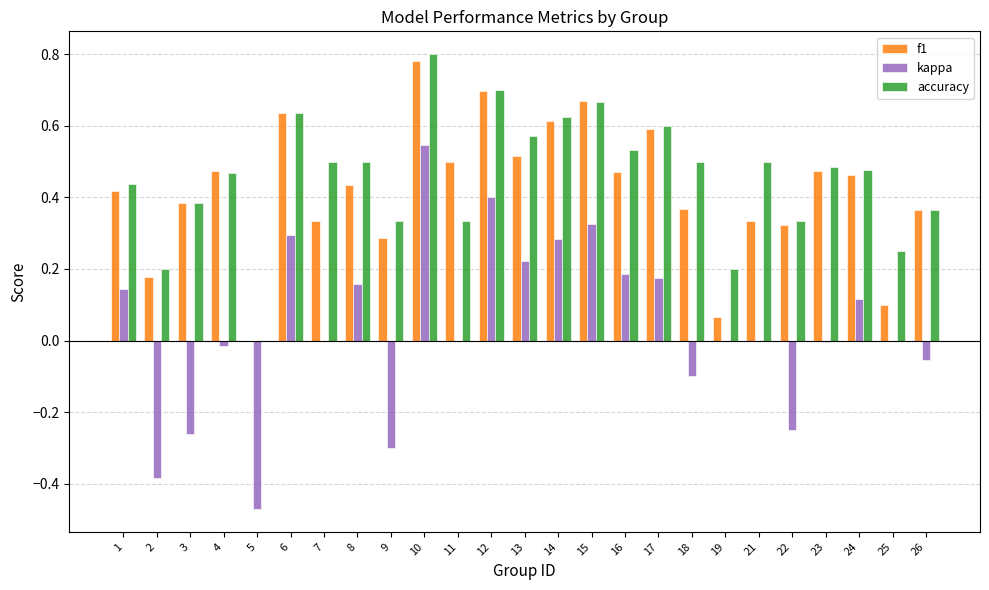

Which series has the widest spread of values?

kappa